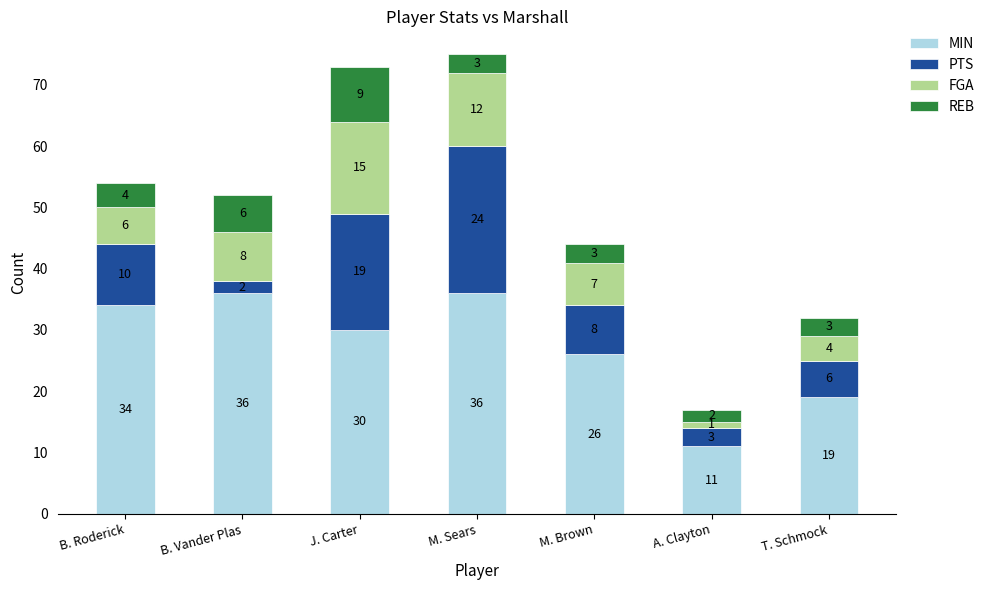

What is the highest value of the MIN series?

36